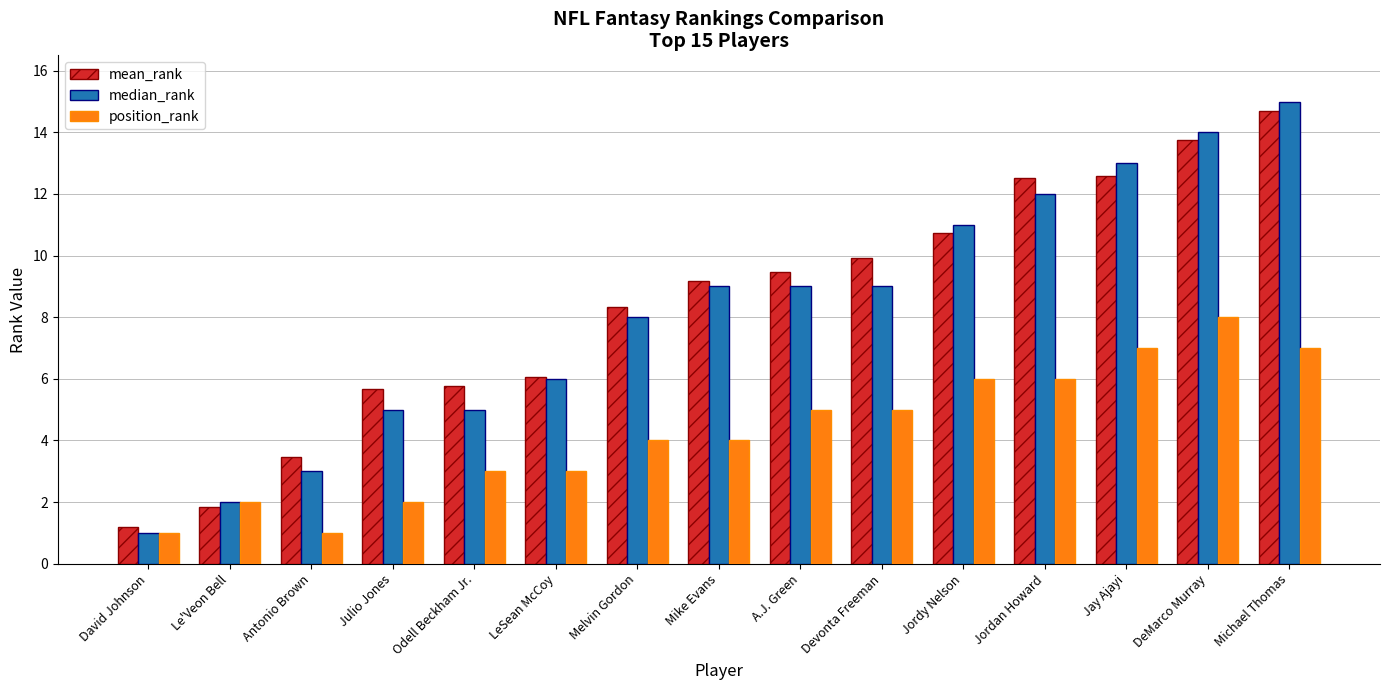

What position from the left is Odell Beckham Jr.?

5